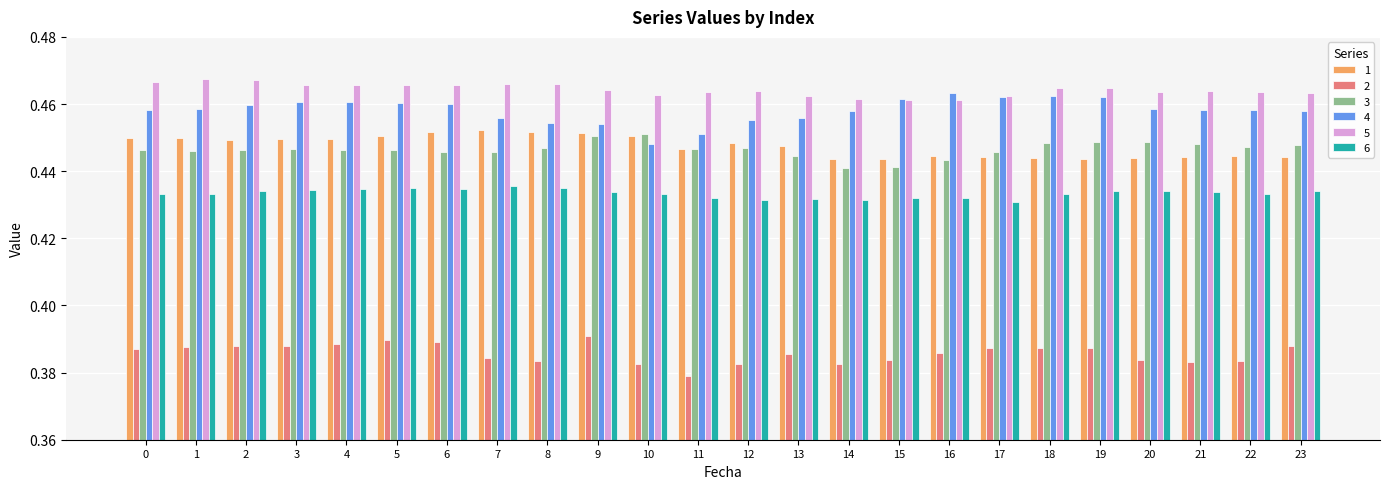

The 6 series shows 0.3 at 16. True or false?

False